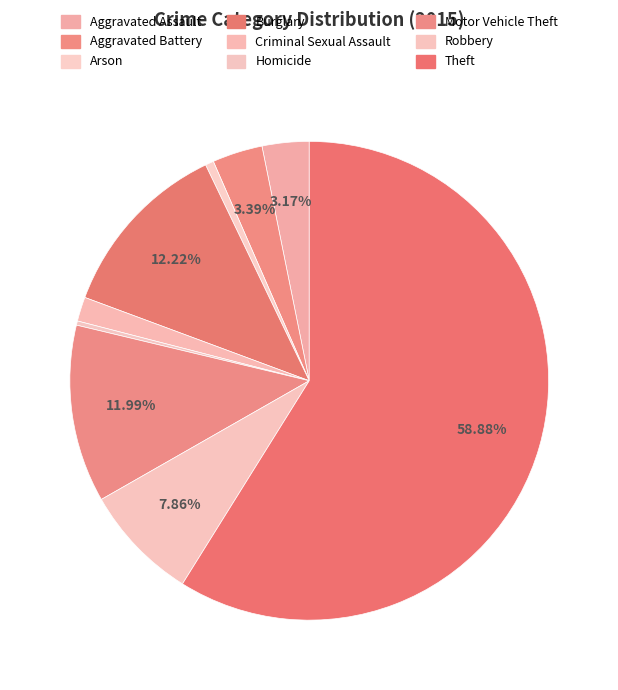

Count the number of slices in the pie.

9